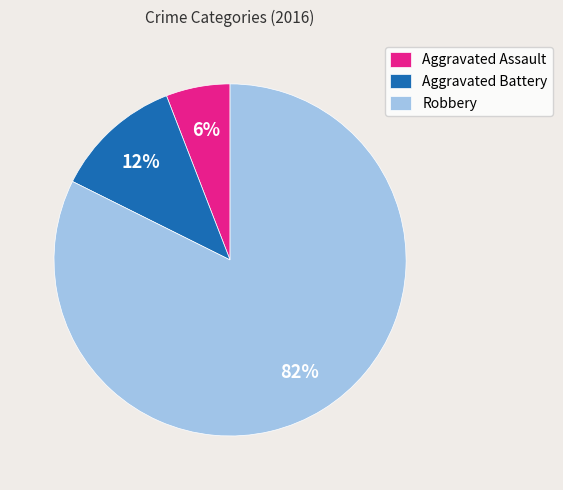

Approximately how many times larger is the value at Aggravated Assault compared to Robbery?

0.1